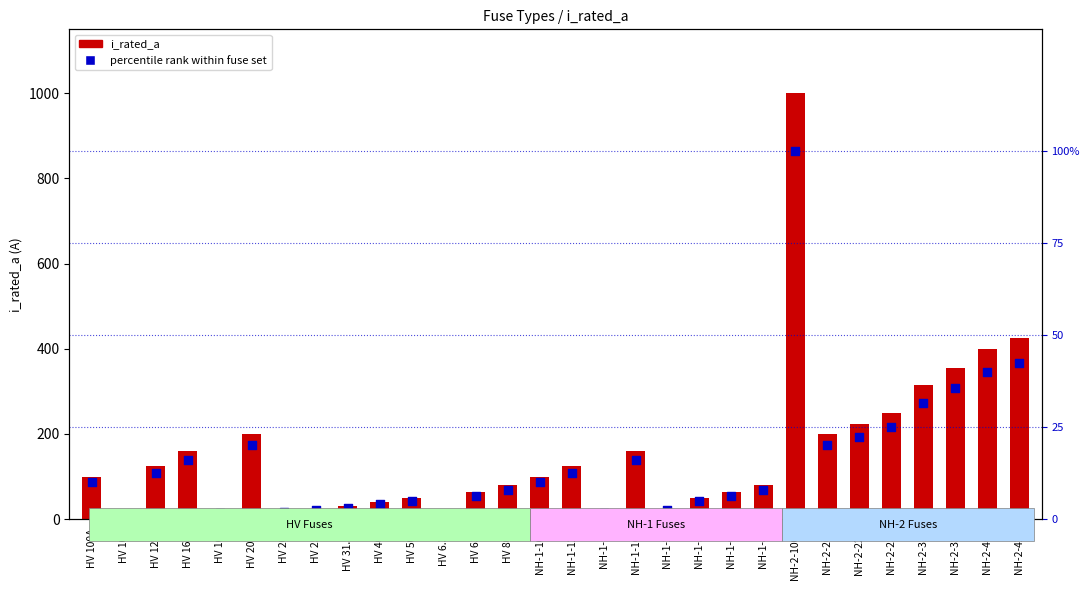

What is the change in value from HV 50A to NH-1-80?

+3.0